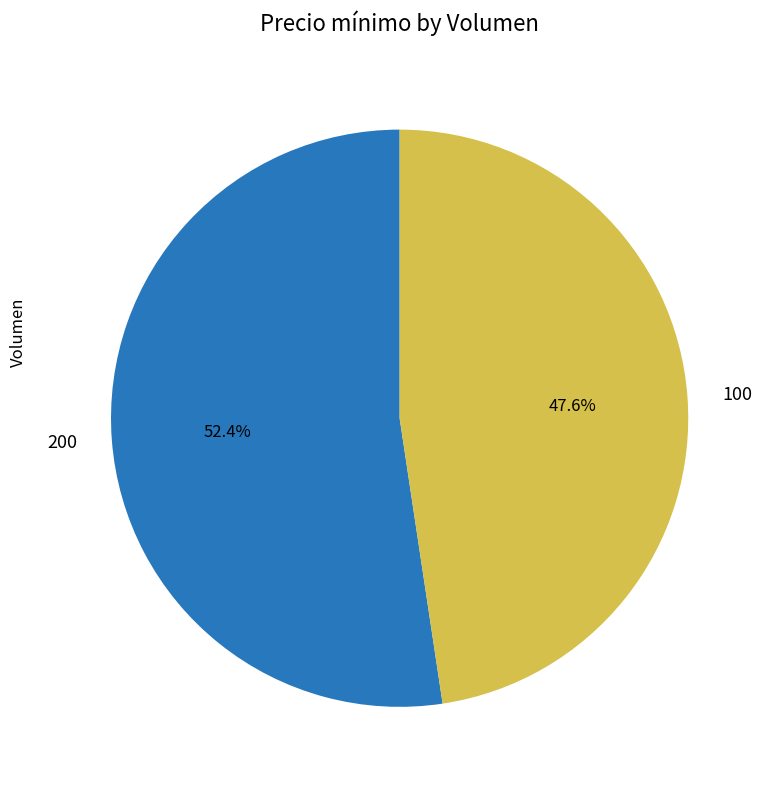

To the nearest percent, what is the difference between the largest and smallest slice percentages?

5%